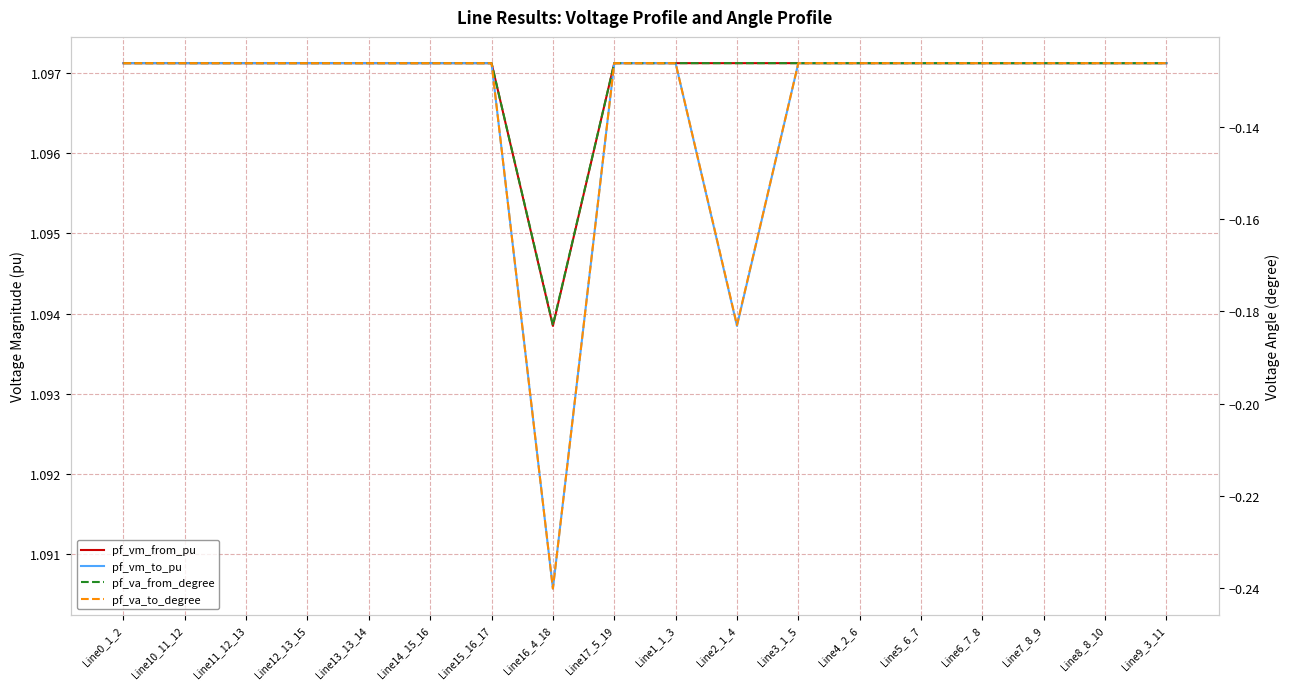

Reading left to right, what are all the values shown in this chart?

pf_vm_from_pu: 1.1	1.1	1.1	1.1	1.1	1.1	1.1	1.1	1.1	1.1	1.1	1.1	1.1	1.1	1.1	1.1	1.1	1.1
pf_vm_to_pu: 1.1	1.1	1.1	1.1	1.1	1.1	1.1	1.1	1.1	1.1	1.1	1.1	1.1	1.1	1.1	1.1	1.1	1.1
pf_va_from_degree: -0.1	-0.1	-0.1	-0.1	-0.1	-0.1	-0.1	-0.2	-0.1	-0.1	-0.1	-0.1	-0.1	-0.1	-0.1	-0.1	-0.1	-0.1
pf_va_to_degree: -0.1	-0.1	-0.1	-0.1	-0.1	-0.1	-0.1	-0.2	-0.1	-0.1	-0.2	-0.1	-0.1	-0.1	-0.1	-0.1	-0.1	-0.1